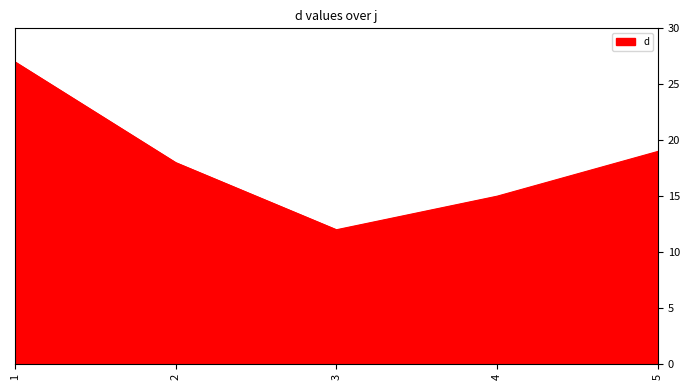

What is the change in value from 1 to 4?

-12